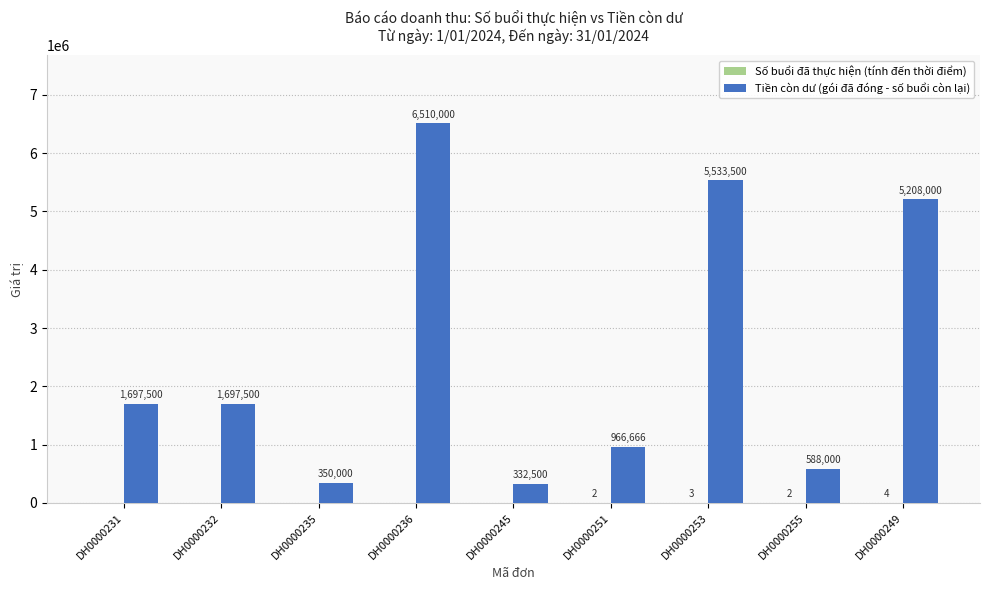

What is the difference between the Tiền còn dư (gói đã đóng - số buổi còn lại) values at DH0000249 and DH0000255?

4620000